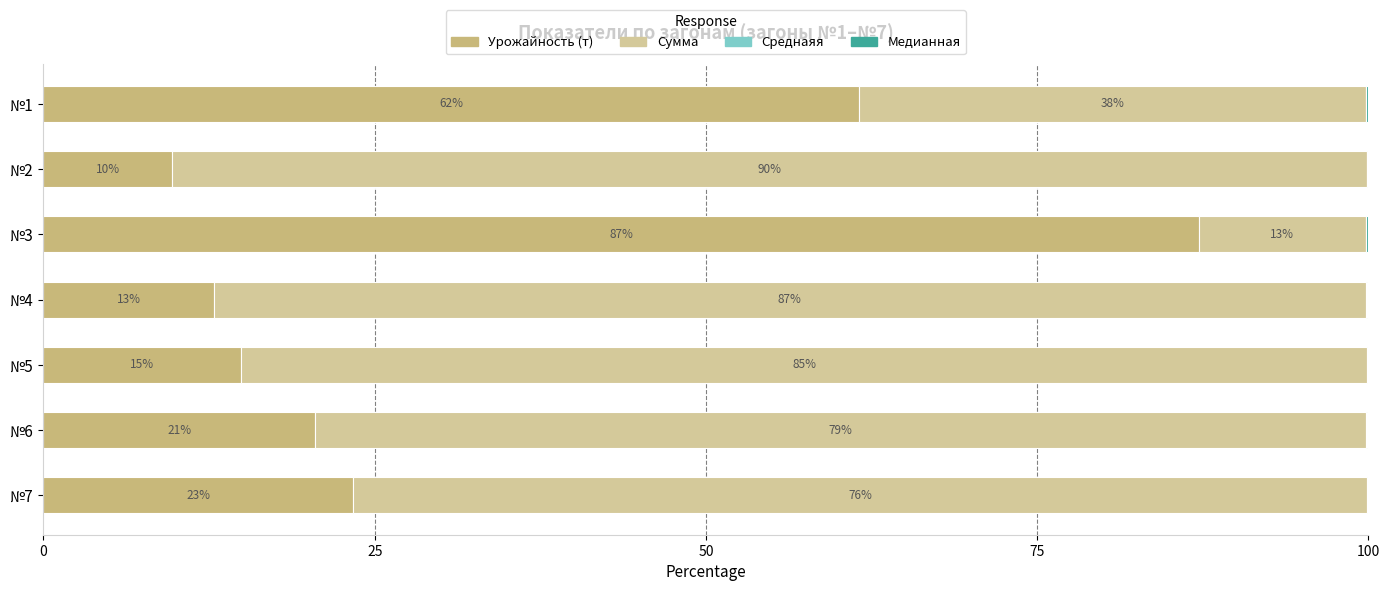

How many data points does each series have?

7